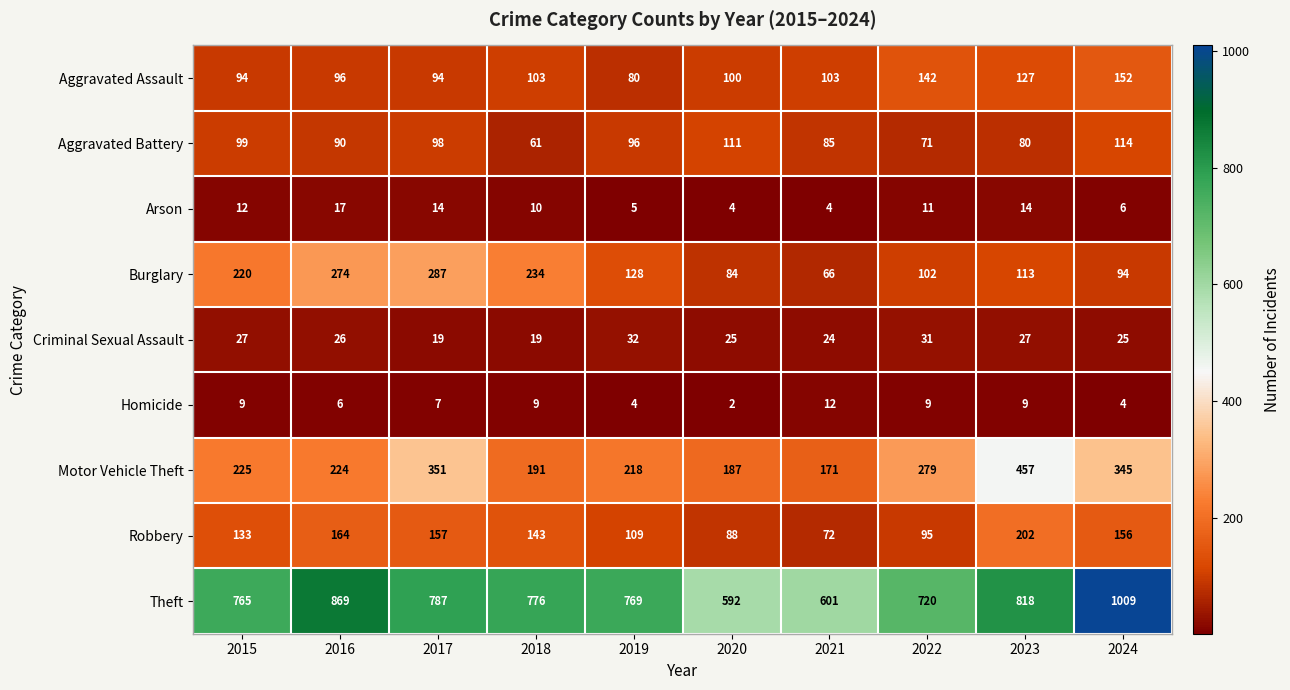

What is the difference between the maximum and minimum values in the Homicide series?

10